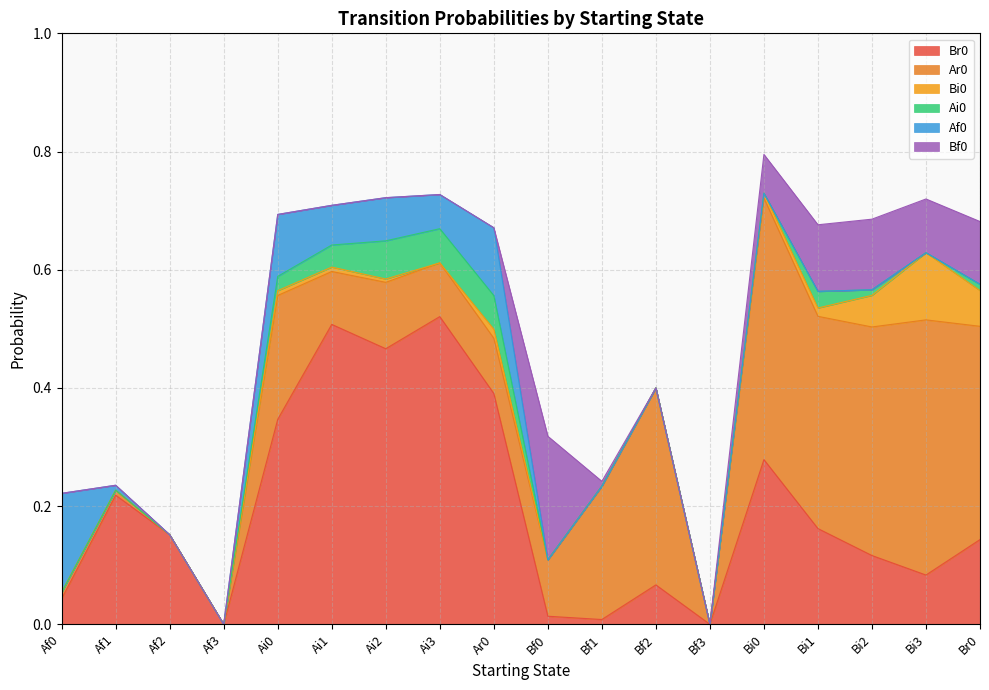

At which label is Af0 closest to 0?

Af2